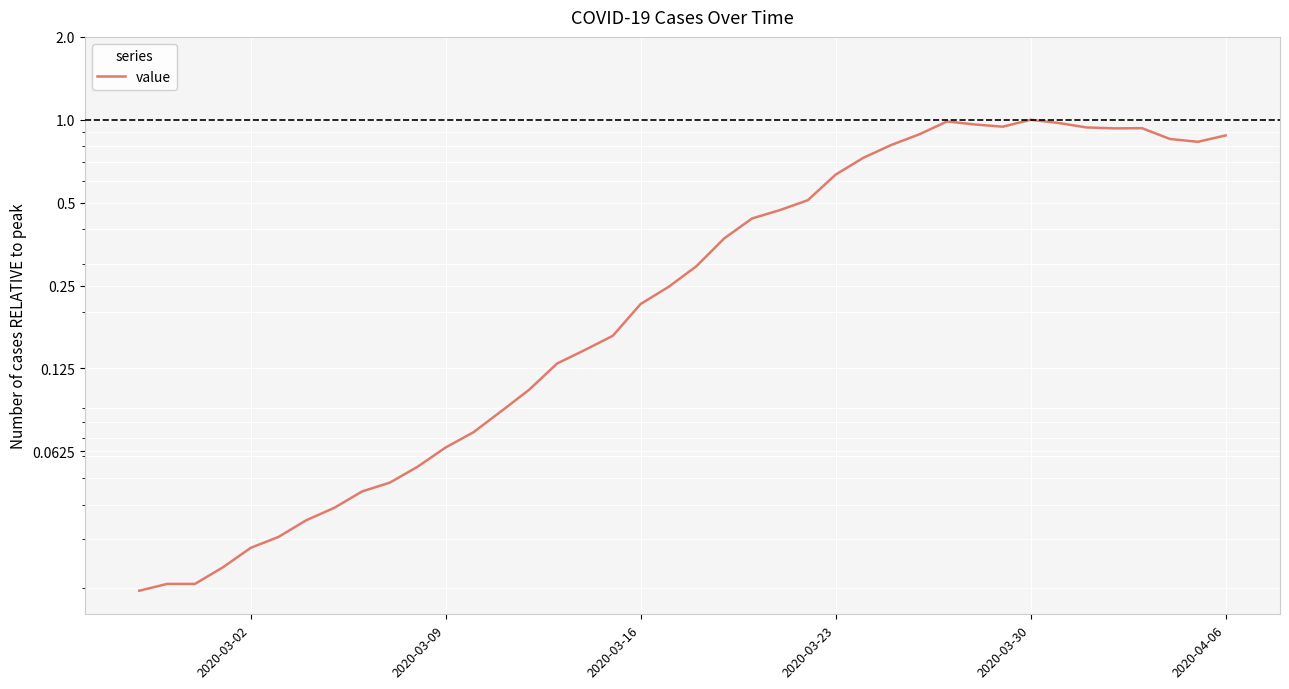

How many points are higher than both their immediate neighbors (excluding endpoints)?

3